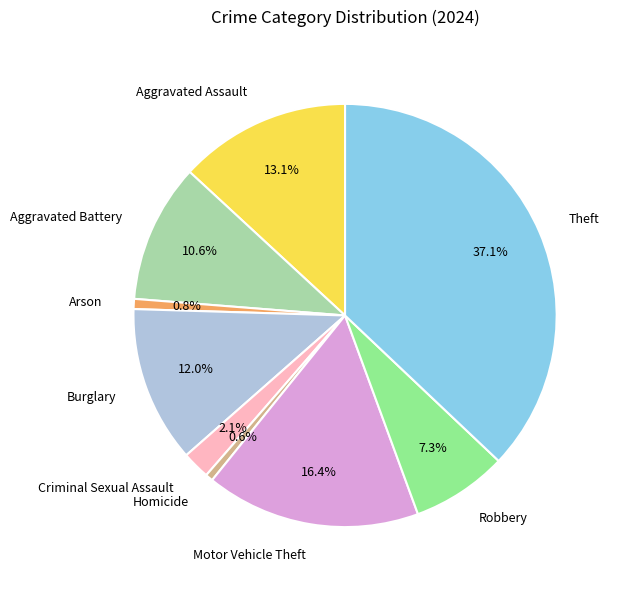

Which slice is the largest?

Theft